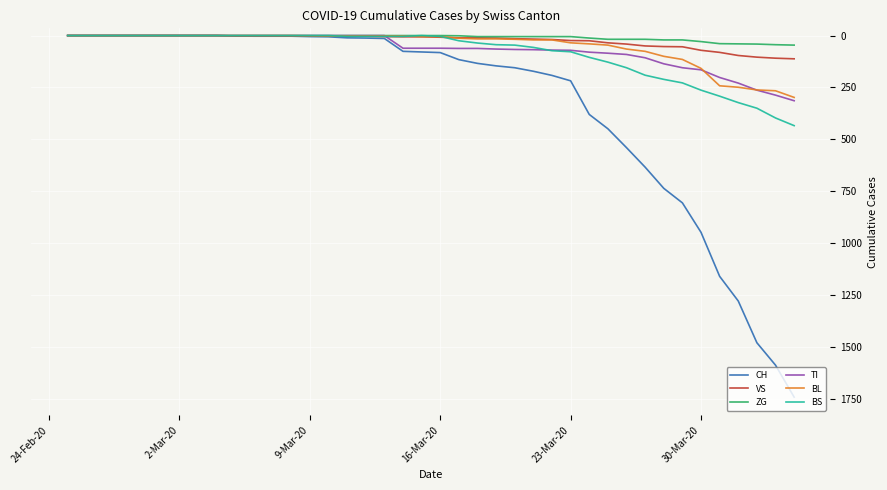

Which series has the largest total across all categories?

CH